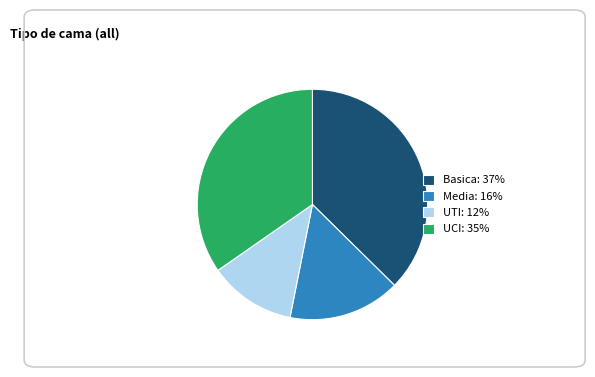

What is the largest slice in the pie chart?

Basica: 37%